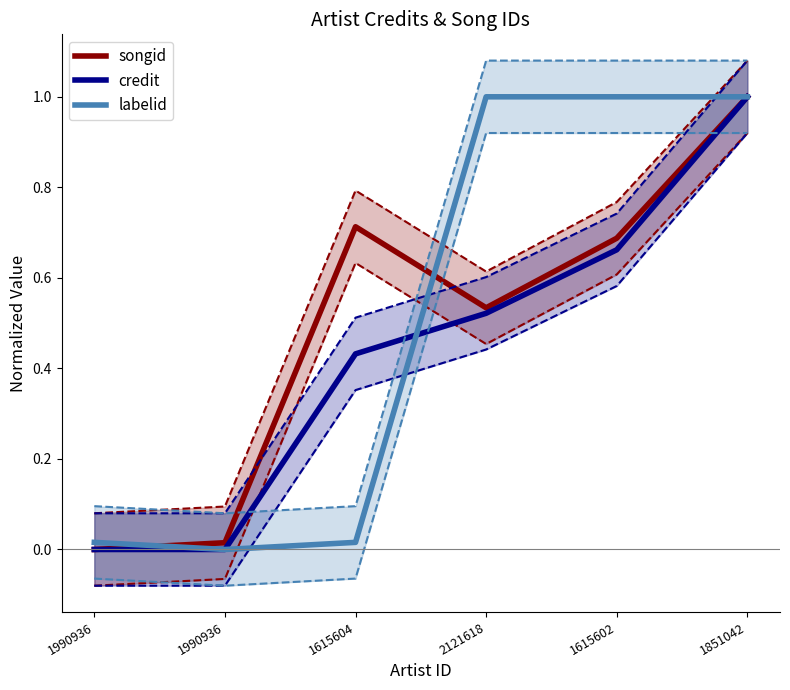

List the labels in order of songid value, largest first.

1851042, 1615604, 1615602, 2121618, 1990936, 1990936